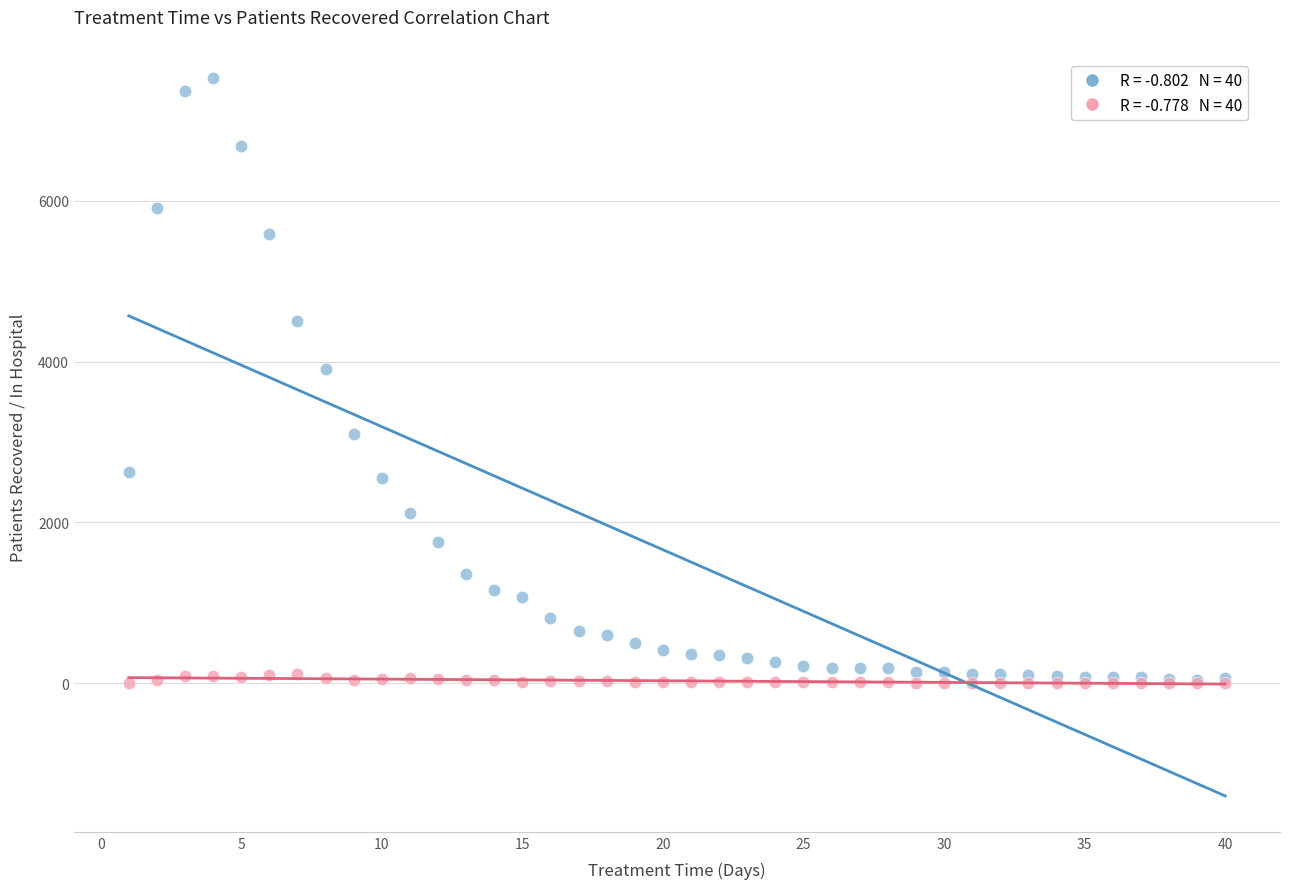

Across all series, what Y value is closest to 3761?

3908